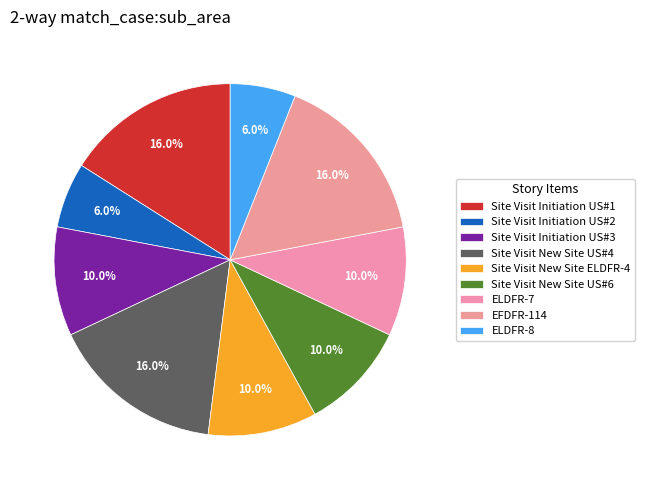

Rank the categories by value from highest to lowest.

Site Visit Initiation US#1, Site Visit New Site US#4, EFDFR-114, Site Visit Initiation US#3, Site Visit New Site ELDFR-4, Site Visit New Site US#6, ELDFR-7, Site Visit Initiation US#2, ELDFR-8